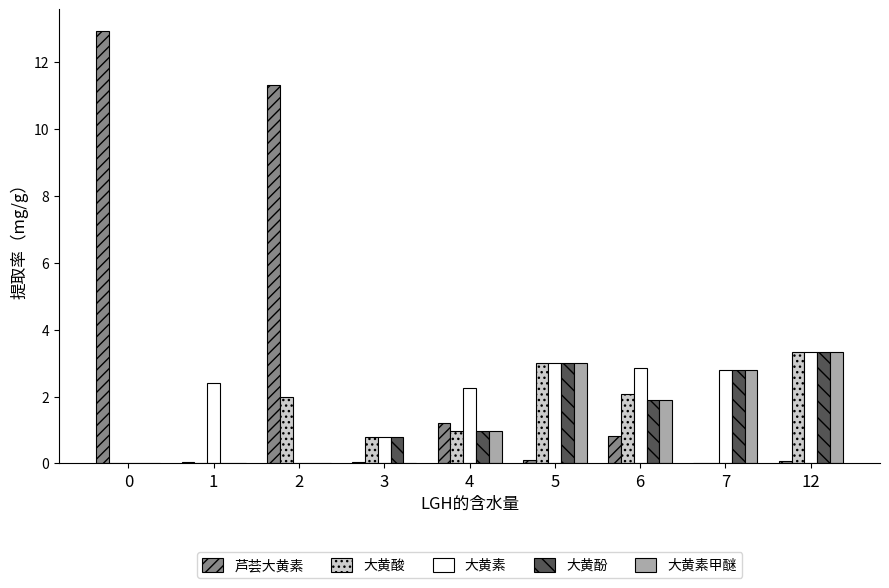

The value of 大黄素 at 3 is 0.8. True or false?

True